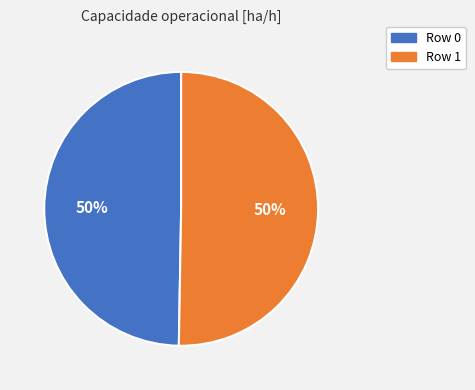

Is it true that Row 1 is 61% of the pie?

False